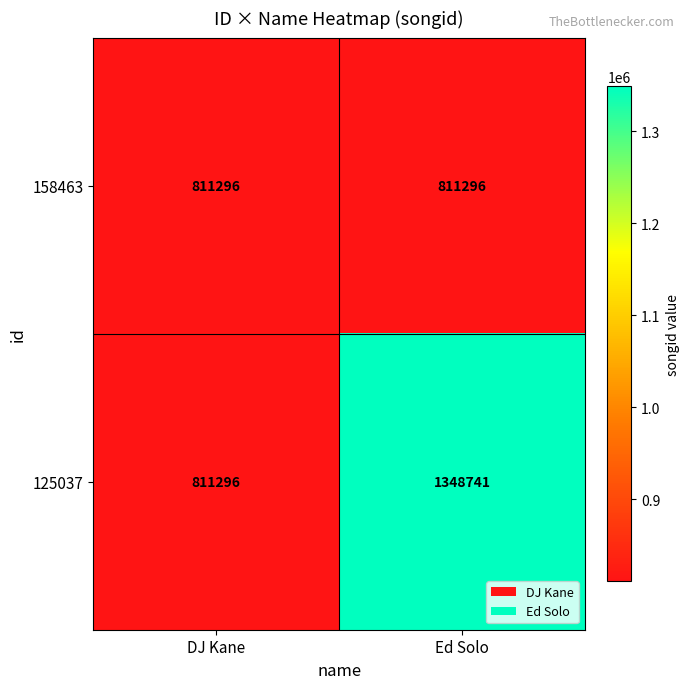

Rank the series at Ed Solo from lowest to highest value.

158463, 125037